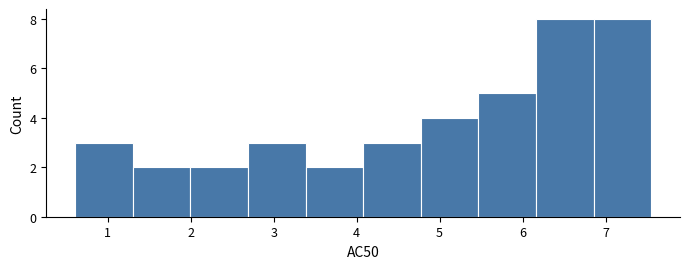

Reading left to right, list every bar in this chart as the range it spans on the x-axis followed by its height. Neither the bar edges nor the heights are printed on the chart, so give them approximately, as read against the axes.

0.6 to 1.3: 3
1.3 to 2.0: 2
2.0 to 2.7: 2
2.7 to 3.4: 3
3.4 to 4.1: 2
4.1 to 4.8: 3
4.8 to 5.5: 4
5.5 to 6.2: 5
6.2 to 6.9: 8
6.9 to 7.6: 8